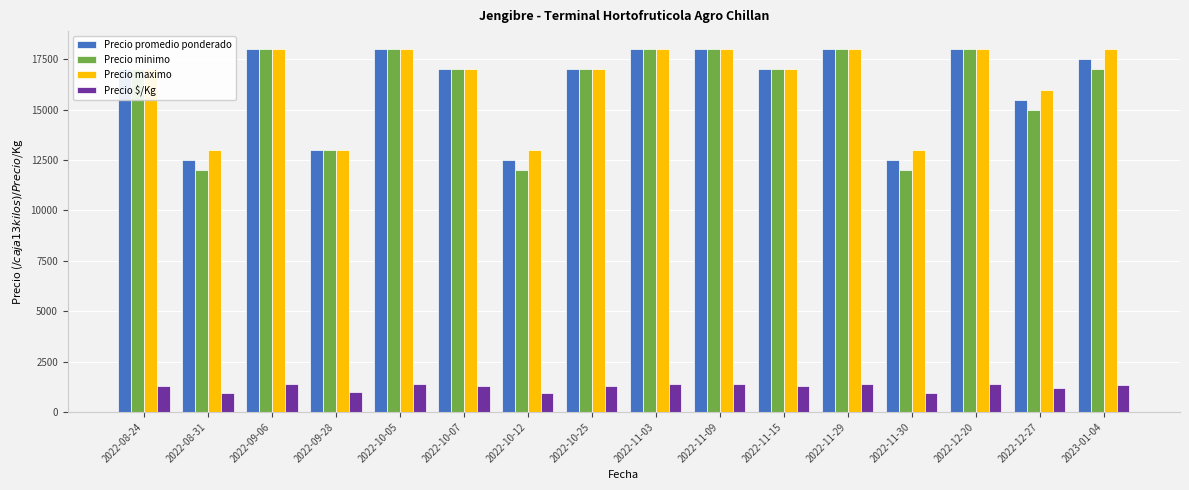

What is the difference between the maximum and minimum values in the Precio maximo series?

5000